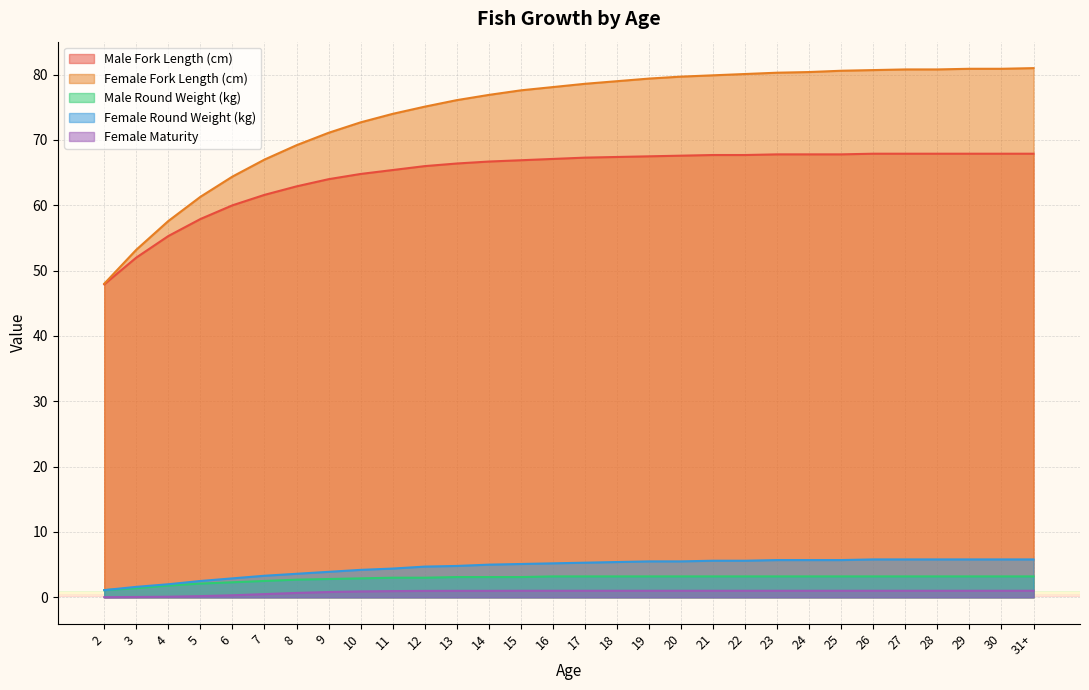

Is it true that Female Maturity equals 0.1 at 3?

True